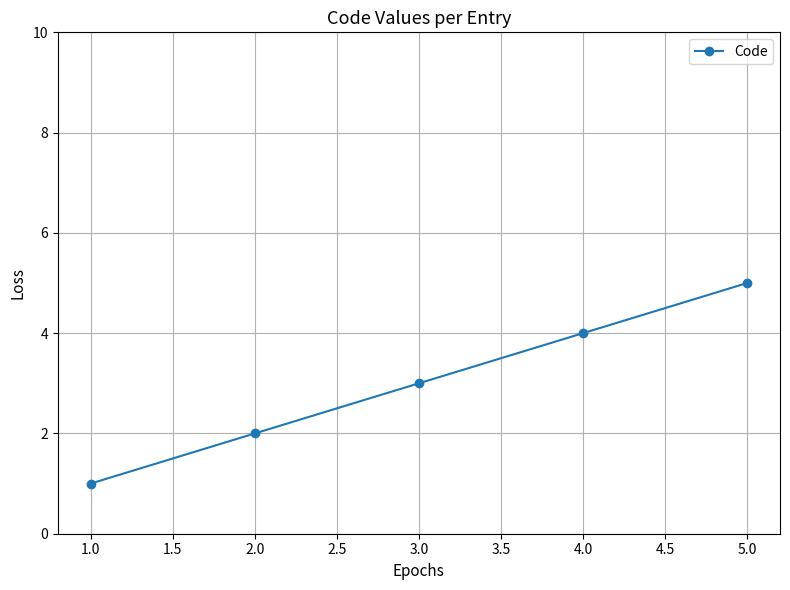

What position from the left is 1.0?

1